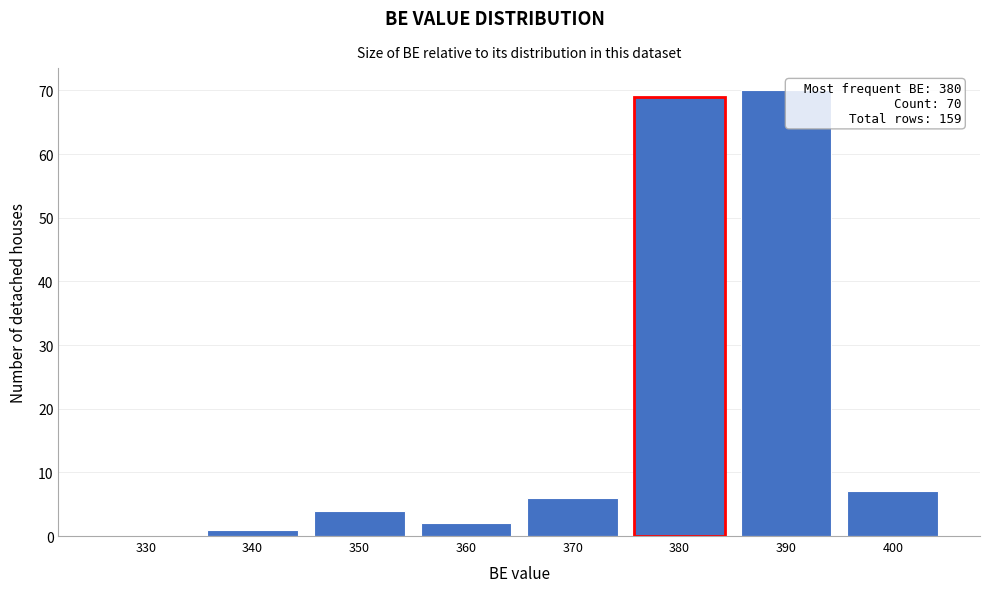

Reading left to right, transcribe all the data shown in this chart.

330=0	340=1	350=4	360=2	370=6	380=69	390=70	400=7